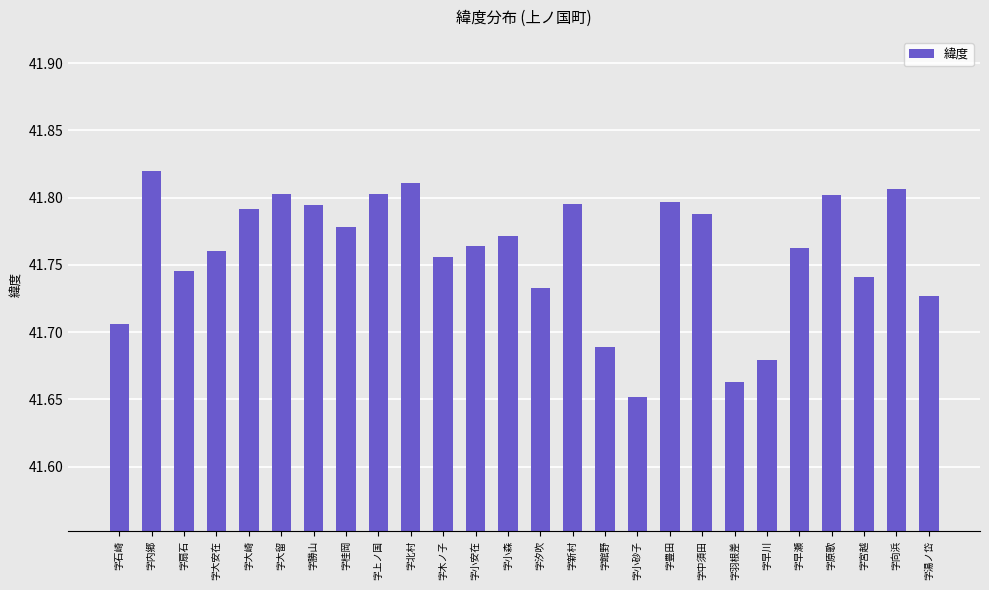

The chart shows a value of 22.1 at 字早川. True or false?

False